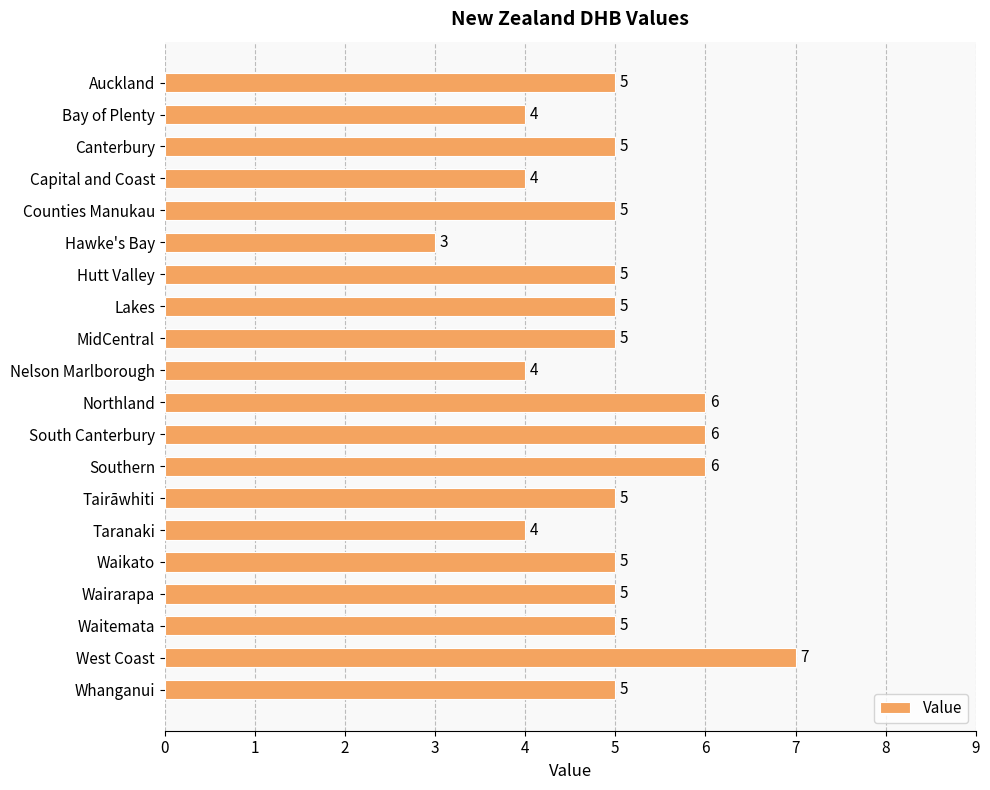

True or false: the data shows 5 at Waikato.

True